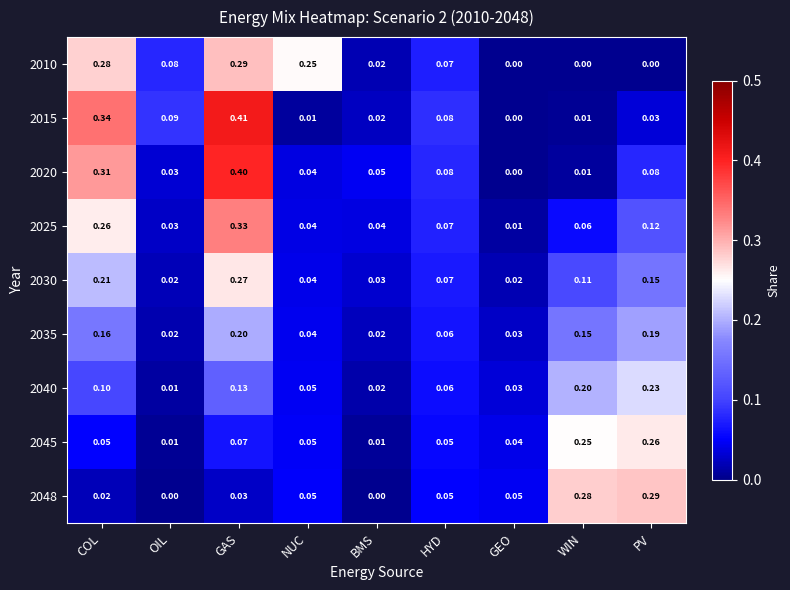

Which category has the highest value across all series?

GAS